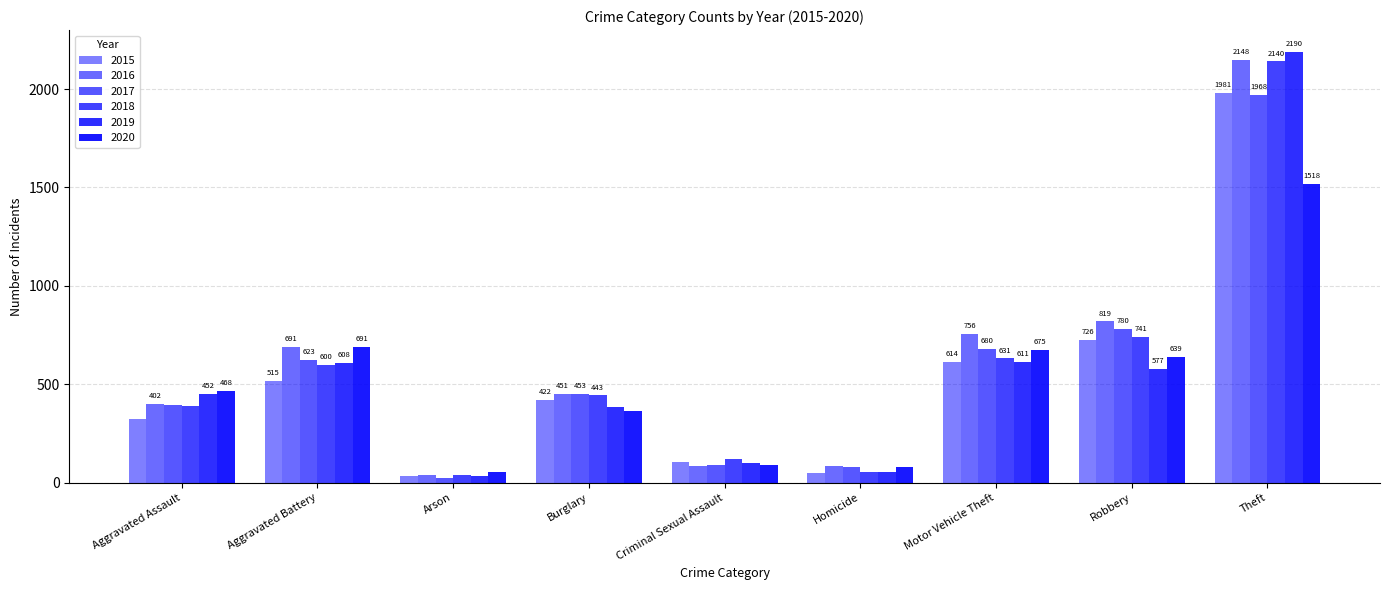

How many categories are shown in the chart?

9